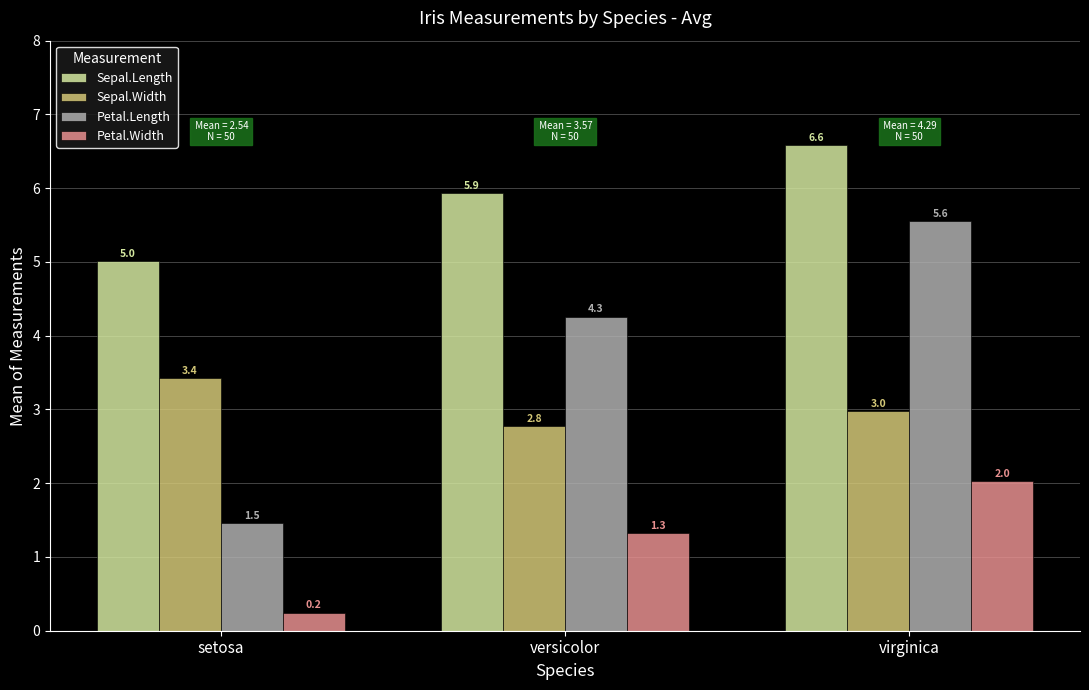

Rank the series by their maximum value, from lowest to highest.

Petal.Width, Sepal.Width, Petal.Length, Sepal.Length